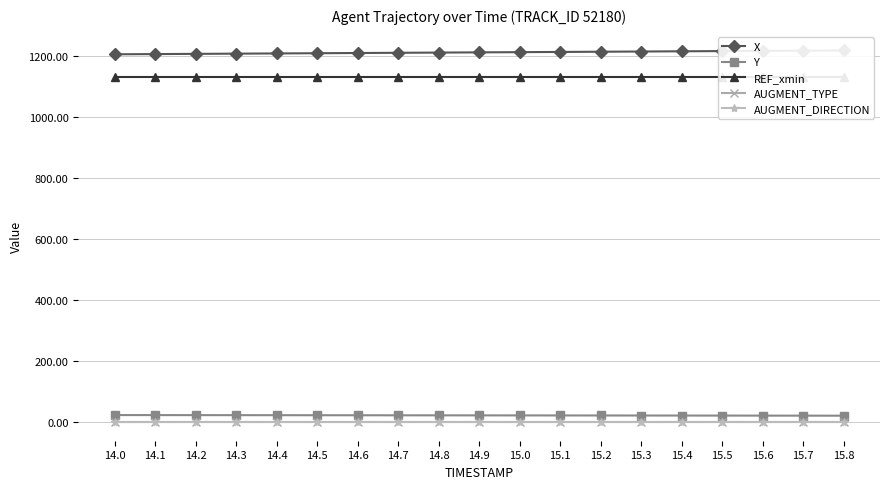

Is the value of REF_xmin at 14.4 greater than the value of AUGMENT_DIRECTION at 15.2?

Yes